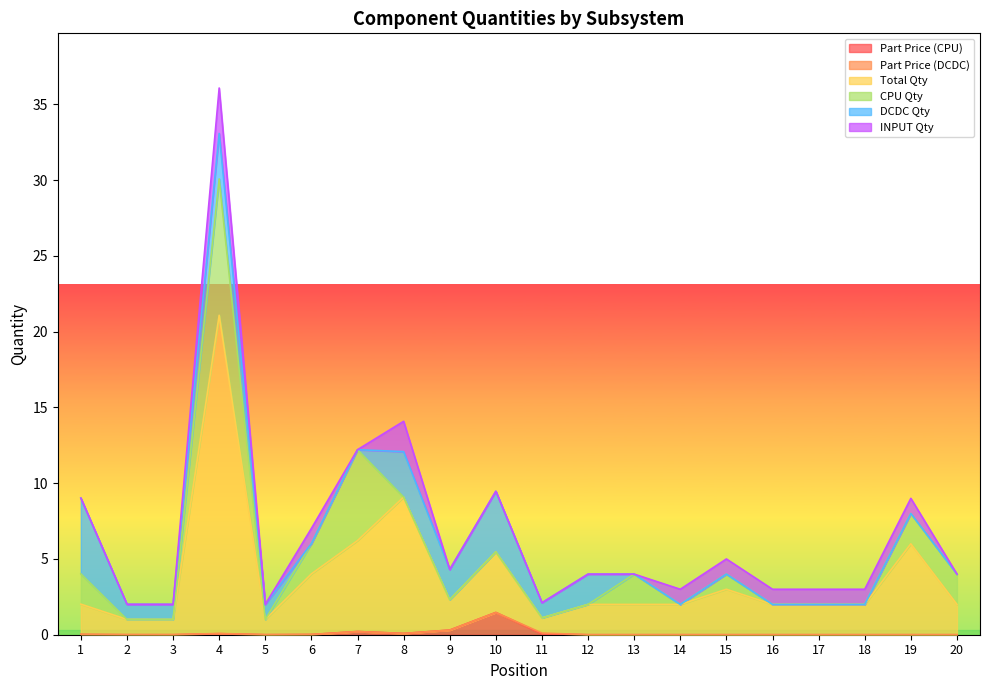

The value of CPU Qty at 13 is 2.0. True or false?

True